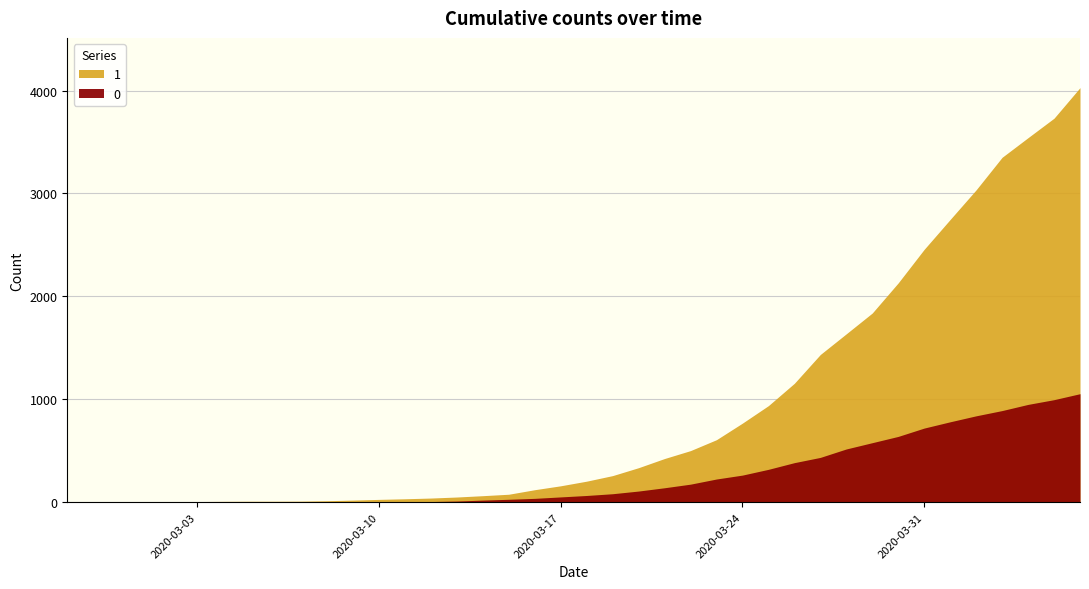

Reading left to right, list all the values displayed in this chart.

1: 3	4	4	4	5	6	8	9	9	10	14	20	27	33	40	50	63	77	121	159	204	258	335	424	501	607	768	938	1155	1435	1636	1838	2131	2457	2747	3035	3351	3542	3731	4028
0: 0	0	0	0	0	0	0	0	0	1	2	2	2	4	6	11	20	28	37	51	65	82	108	140	175	225	263	319	384	435	517	578	639	720	781	839	890	950	996	1054